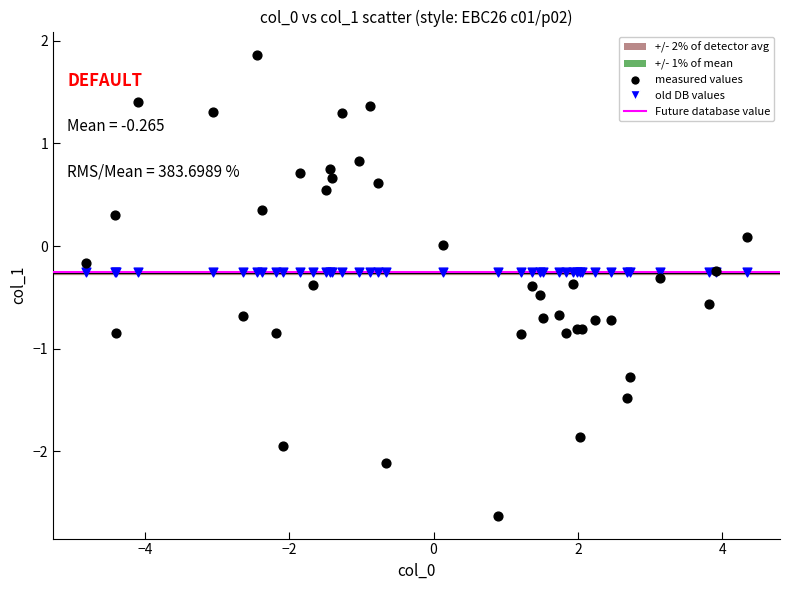

Which series reaches the maximum Y coordinate?

measured values